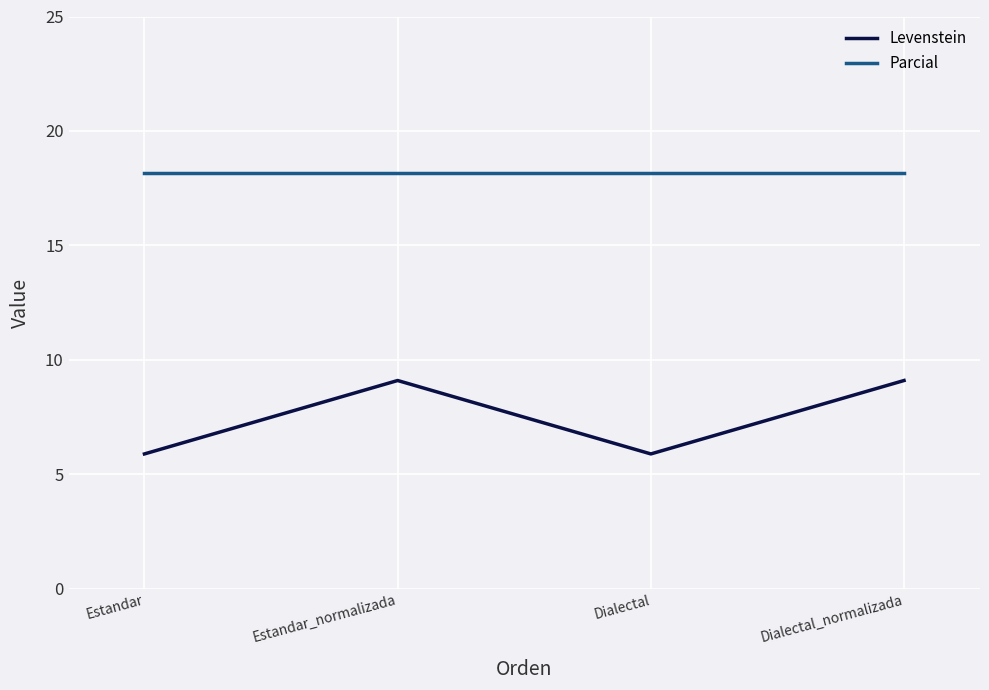

How many interior local peaks does the Levenstein series have?

1